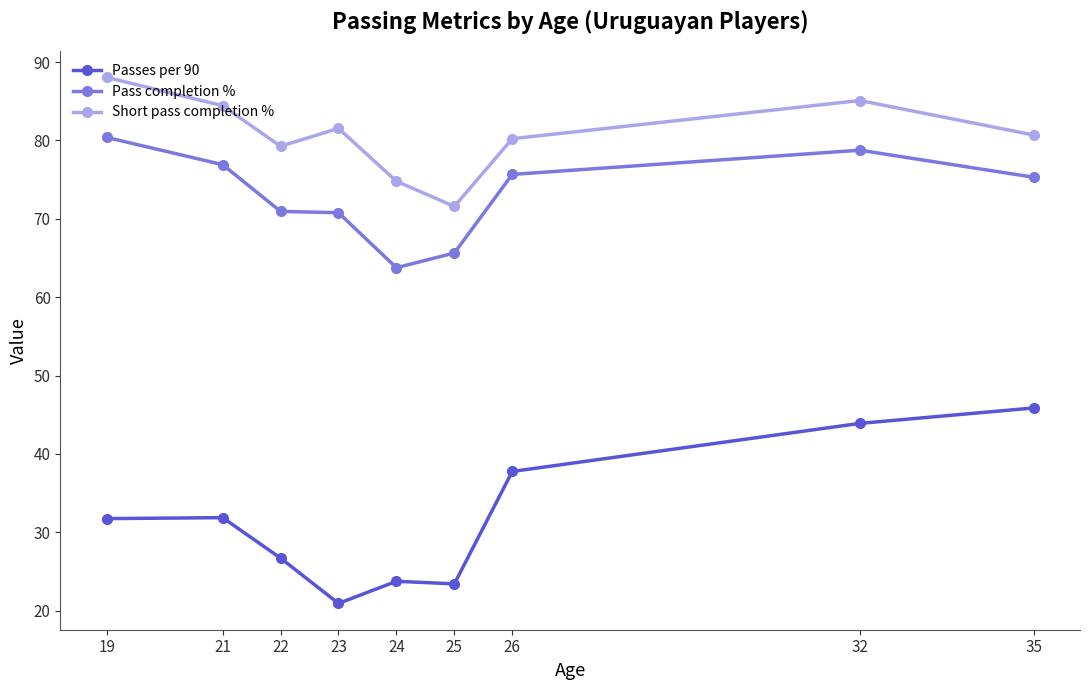

True or false: Passes per 90 and Pass completion % cross at least once.

False